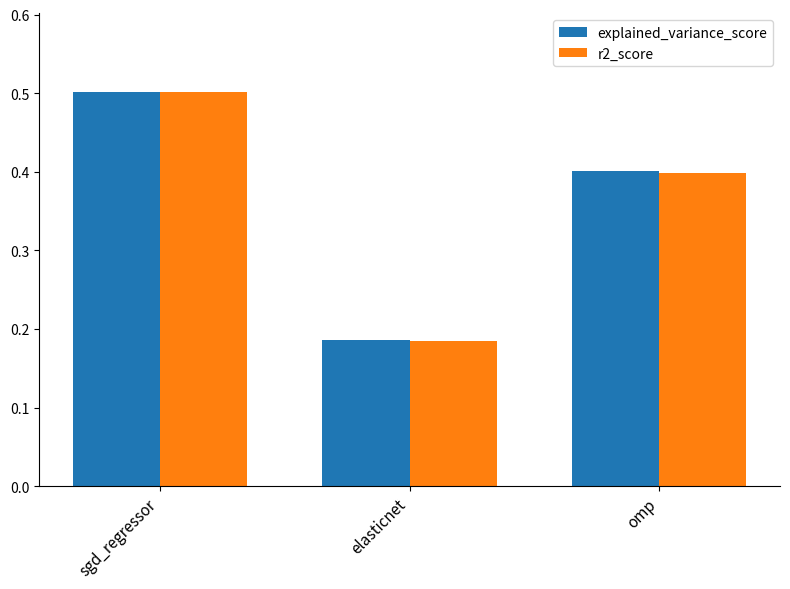

Which series changed the most between elasticnet and omp?

explained_variance_score